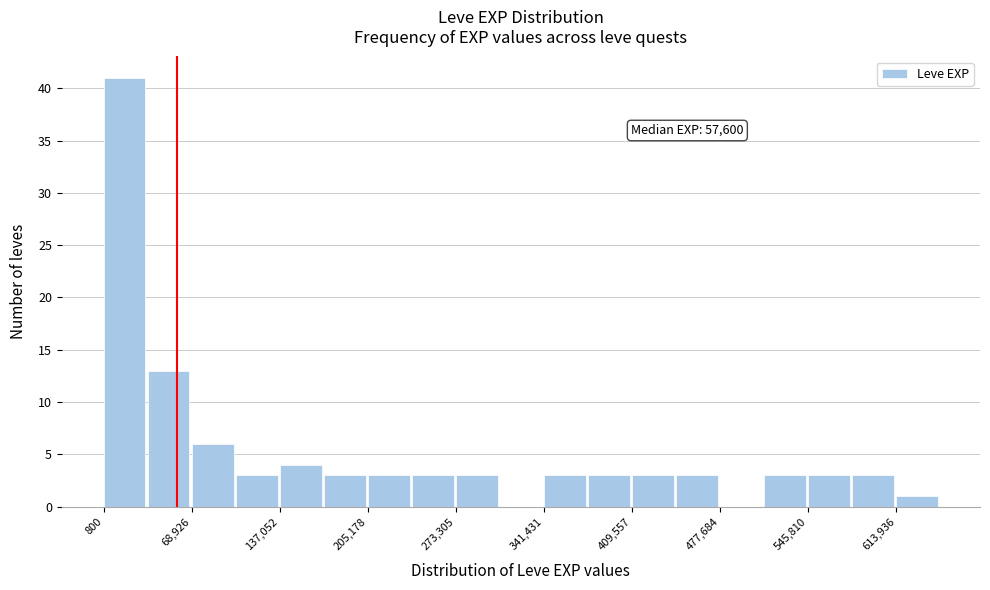

Read against the x-axis, roughly where is the centre of the tallest bar?

20000